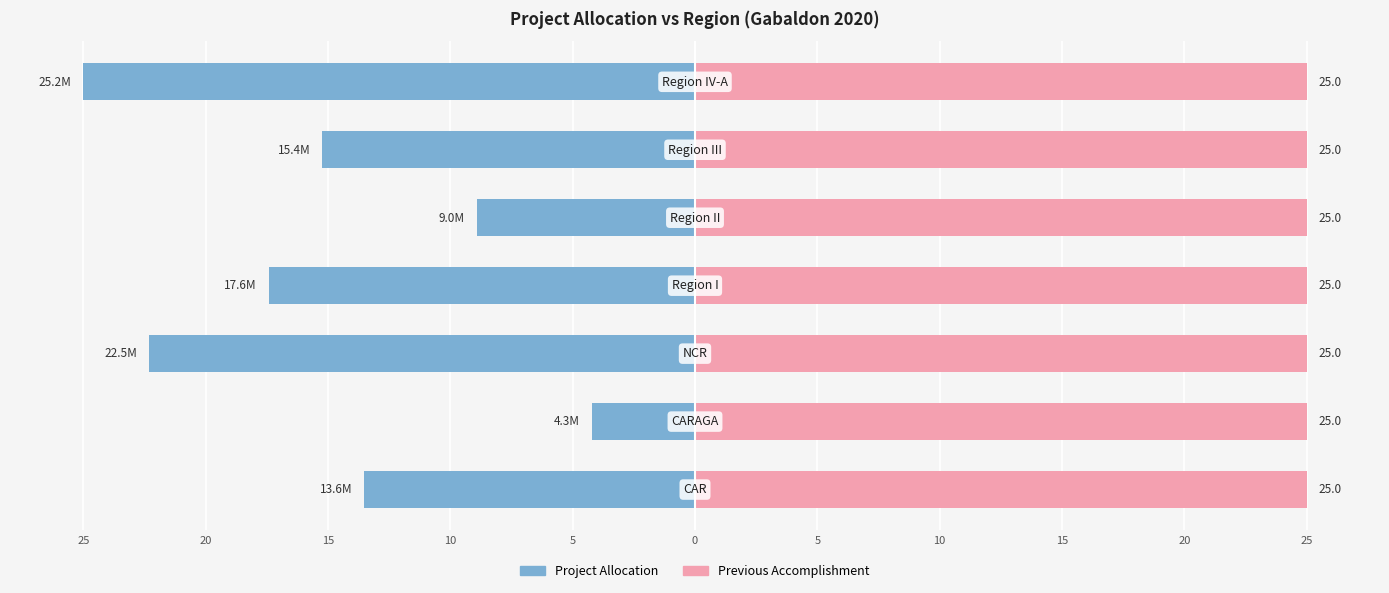

Which series has the largest range (max minus min)?

Project Allocation